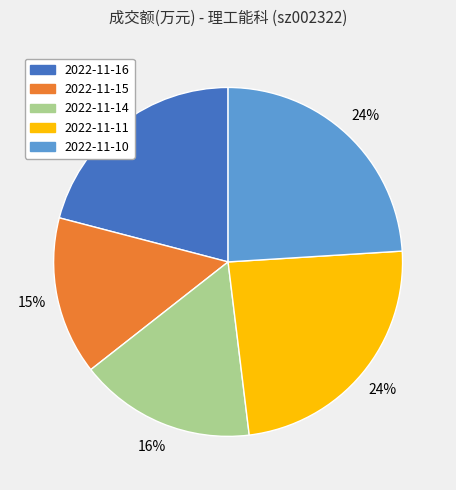

How many segments does this pie chart have?

5